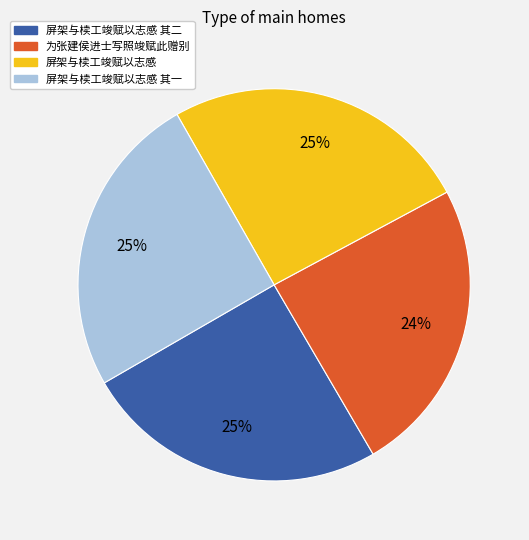

To the nearest percent, what is the difference between the largest and smallest slice percentages?

1%